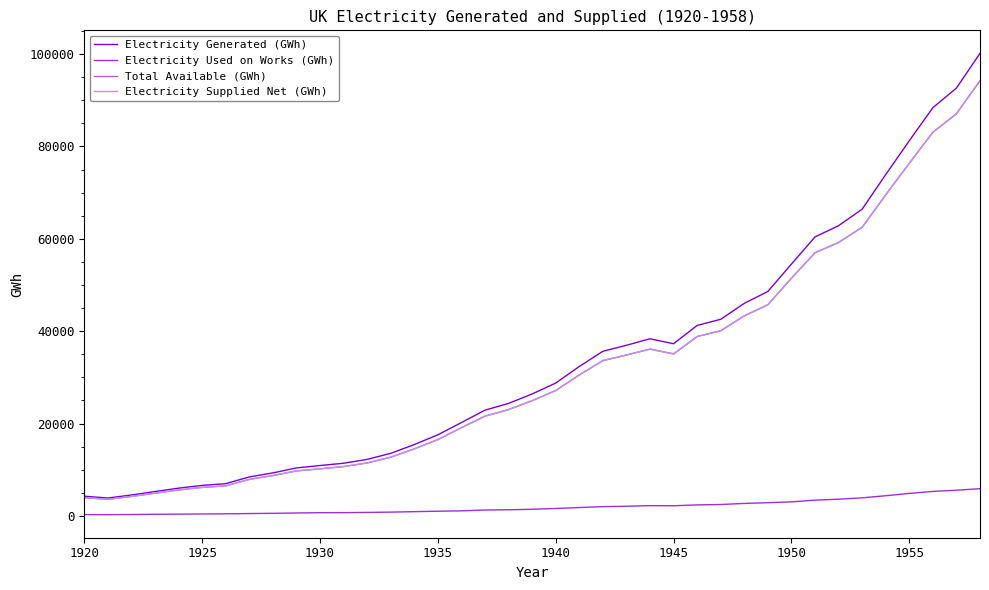

Does the chart have visible grid lines?

No